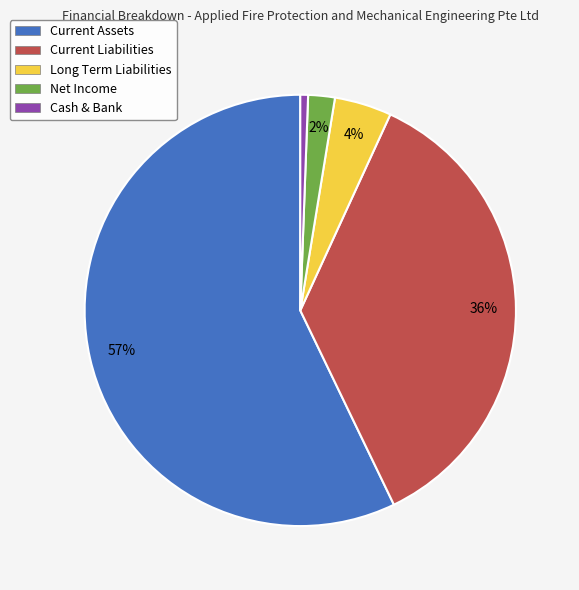

Which has a higher value, Current Liabilities or Cash & Bank?

Current Liabilities